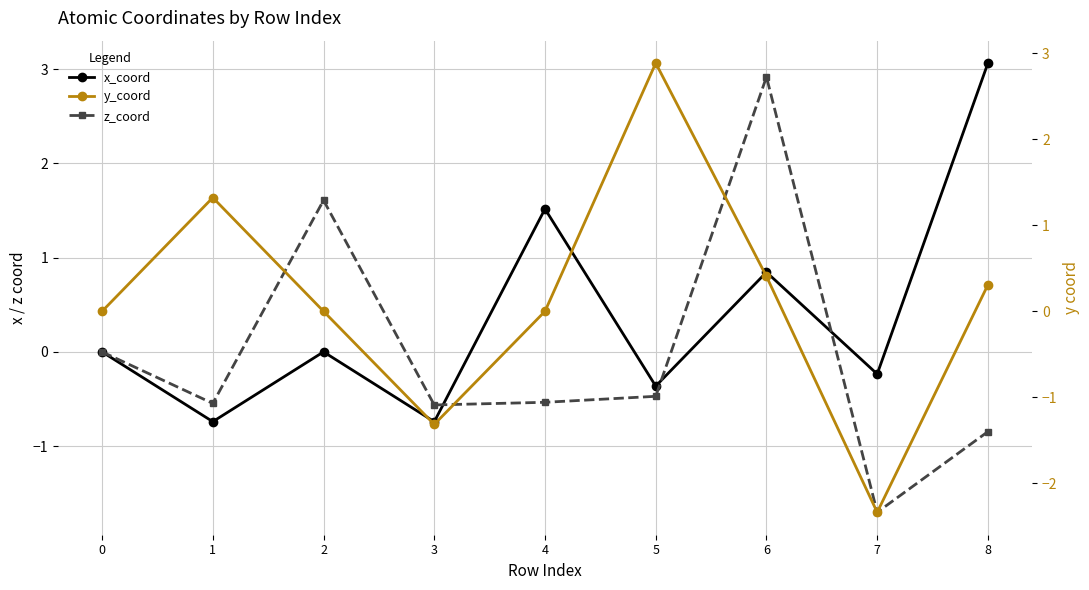

After their last crossing, which series has the higher values: y_coord or z_coord?

y_coord